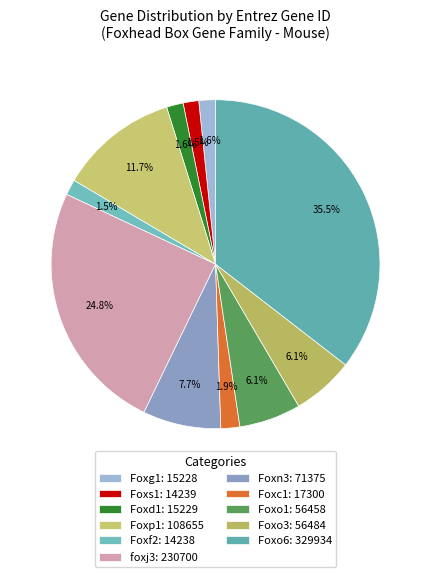

Count the number of slices in the pie.

11